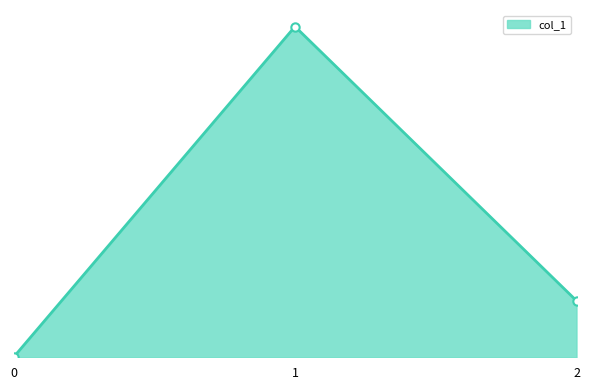

Is this an area chart (filled region under the line)?

Yes